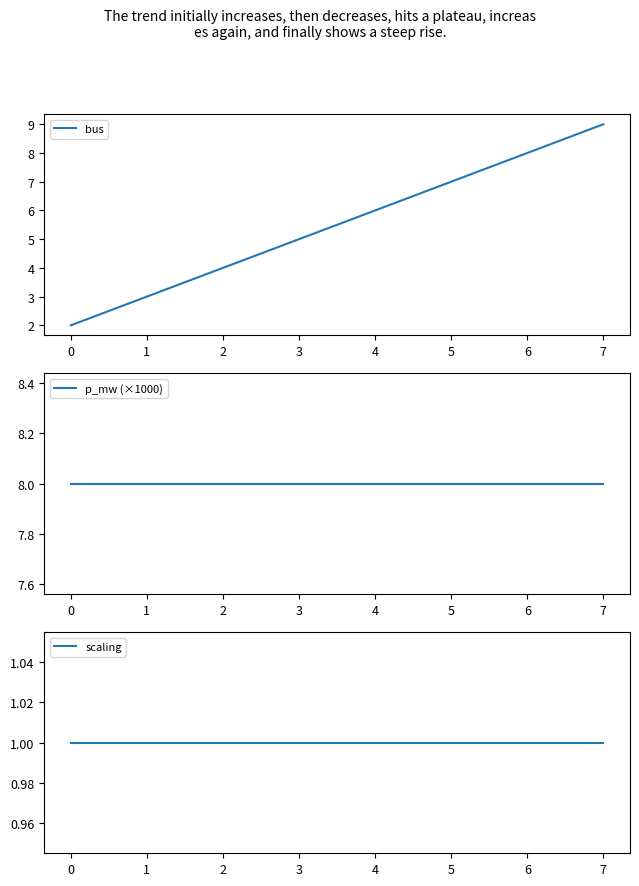

Which series has the widest spread of values?

bus